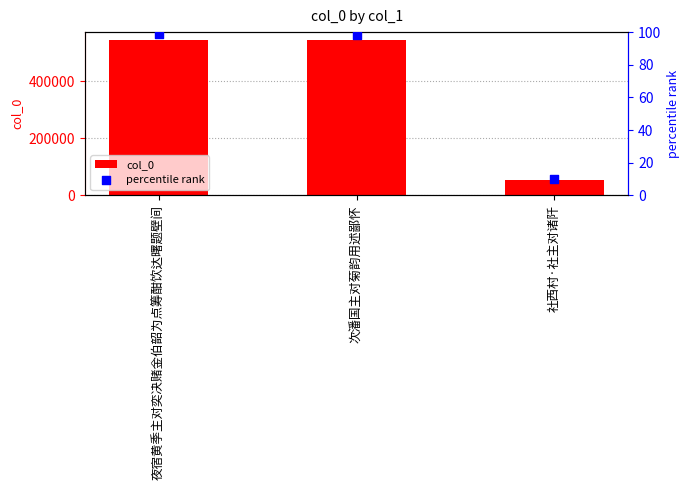

What are all the series names shown in the legend?

col_0, percentile rank